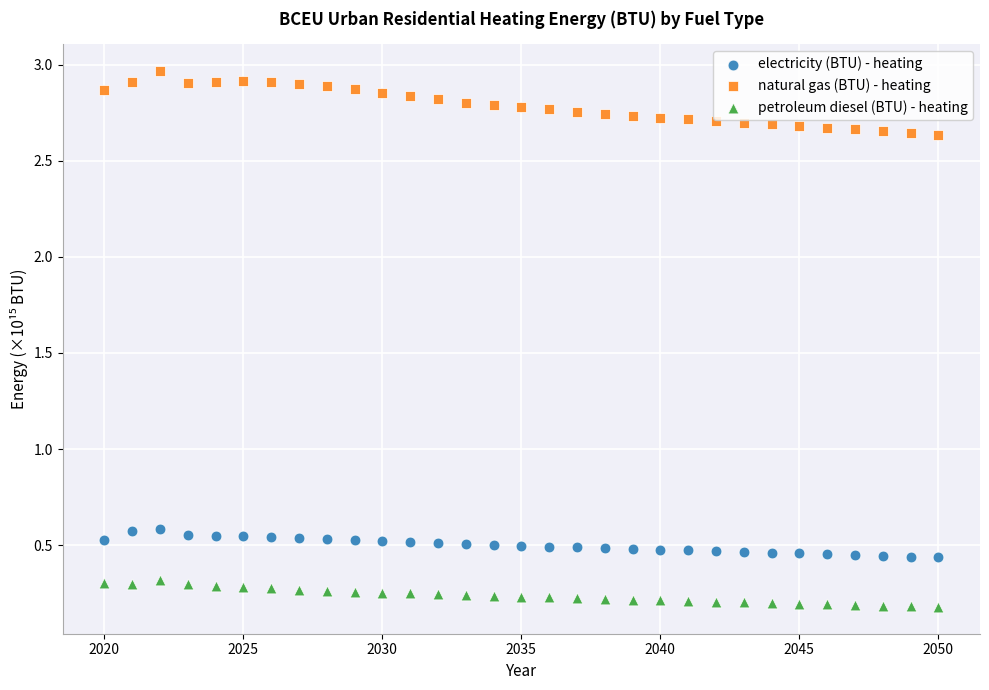

Which series contains the highest Y value?

natural gas (BTU) - heating